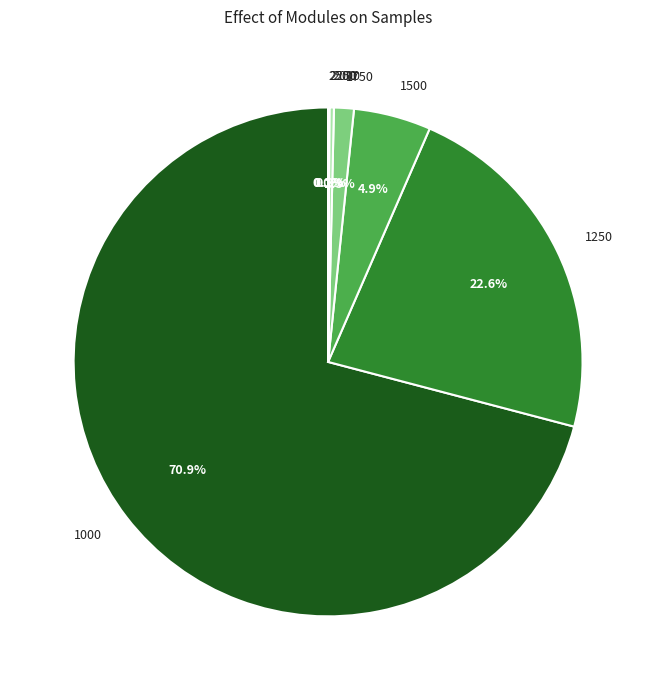

Which slice is the largest?

1000